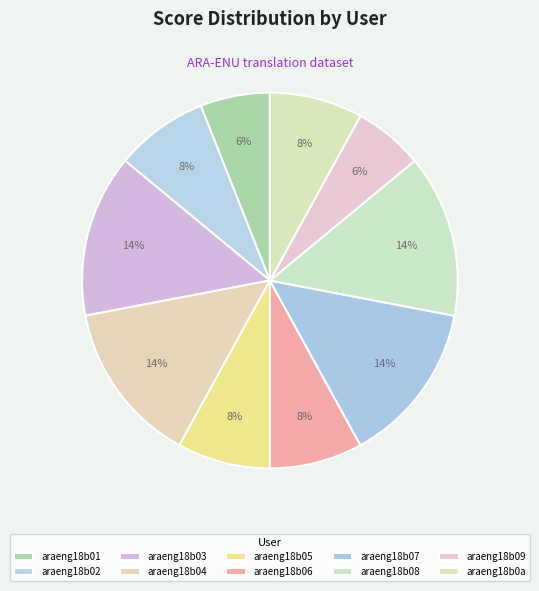

How many segments does this pie chart have?

10